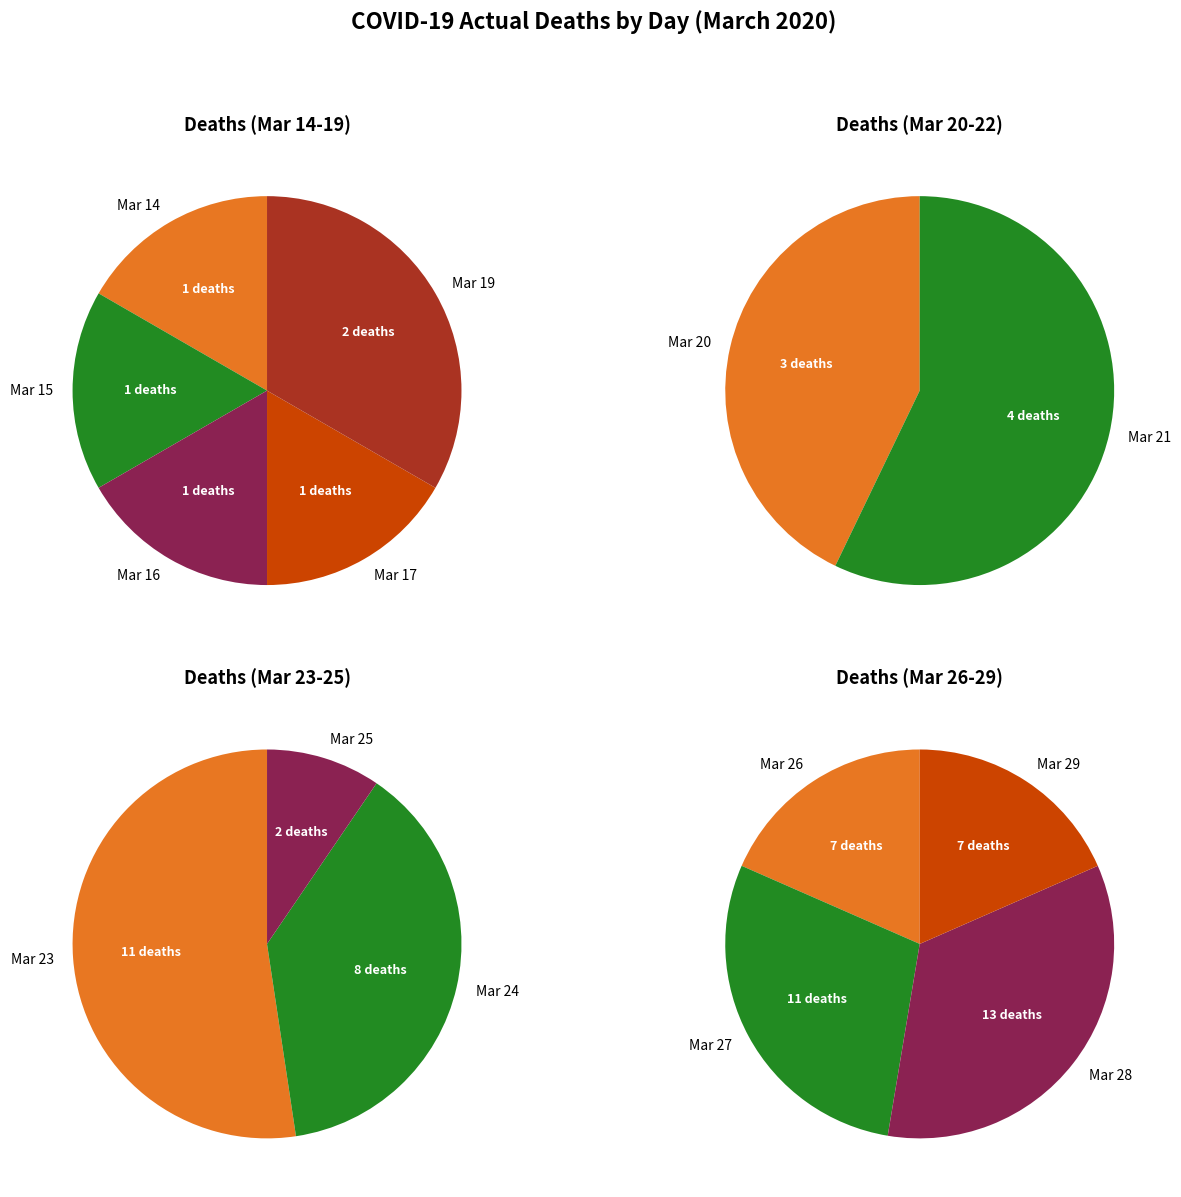

Does 2020-03-19 represent more than half of the total?

No